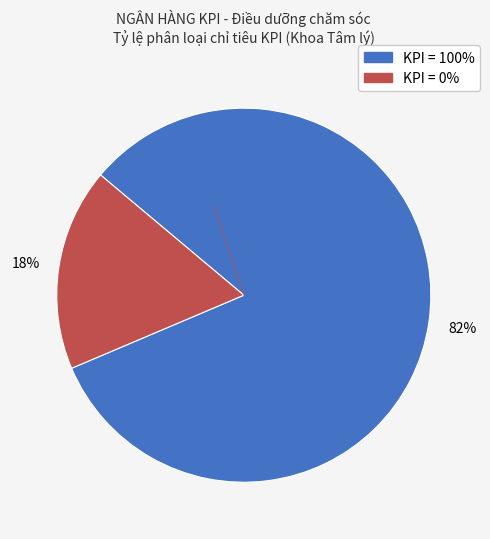

To the nearest percent, what is the combined percentage of KPI = 0% and KPI = 100%?

100%